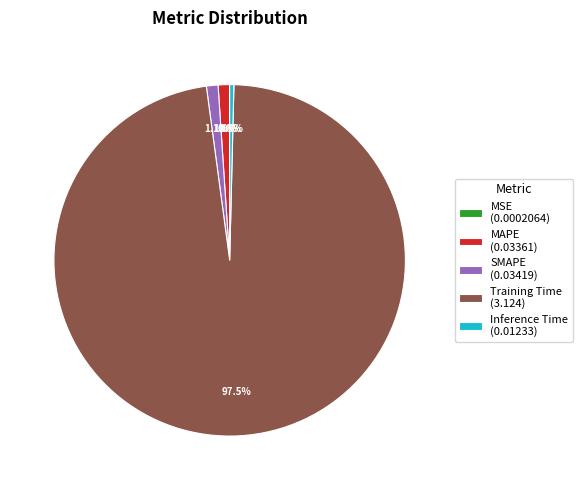

Is the sum of MAPE (0.03361) and Training Time (3.124) greater than half?

Yes